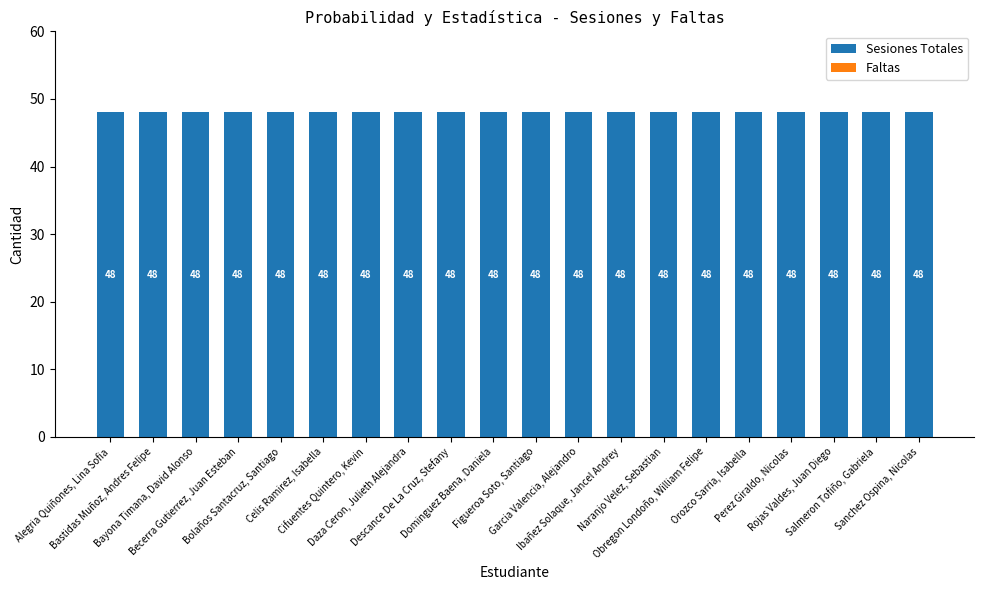

What is the sum of the Sesiones Totales values at Bastidas Muñoz, Andres Felipe and Alegria Quiñones, Lina Sofia?

96